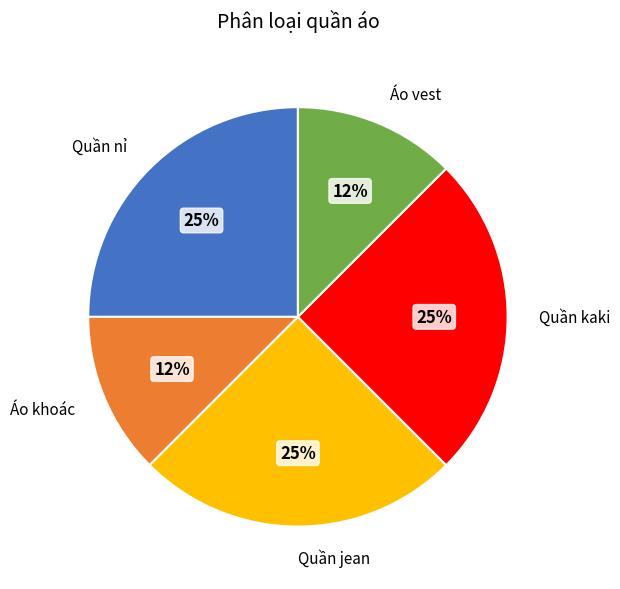

To the nearest percent, what is the average slice percentage?

20%